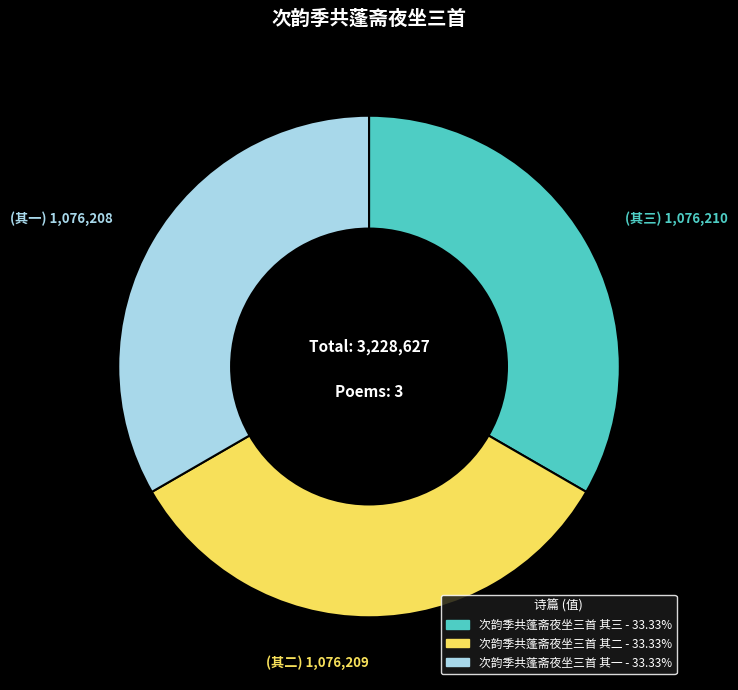

How many slices are in this pie chart?

3